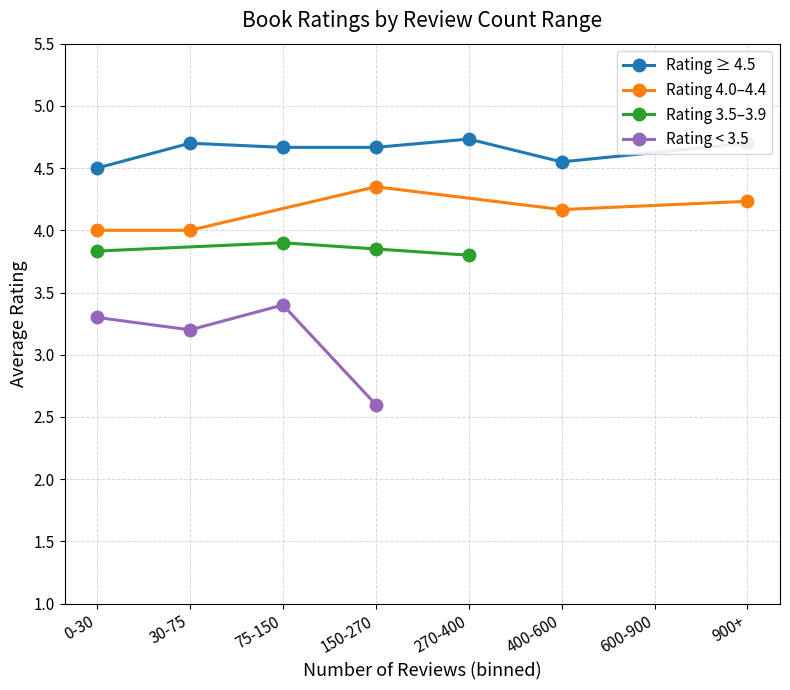

The Rating ≥ 4.5 series shows 4.7 at 270-400. True or false?

True